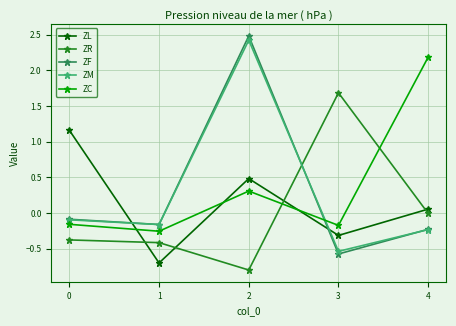

Does the chart display data point markers on the line(s)?

Yes